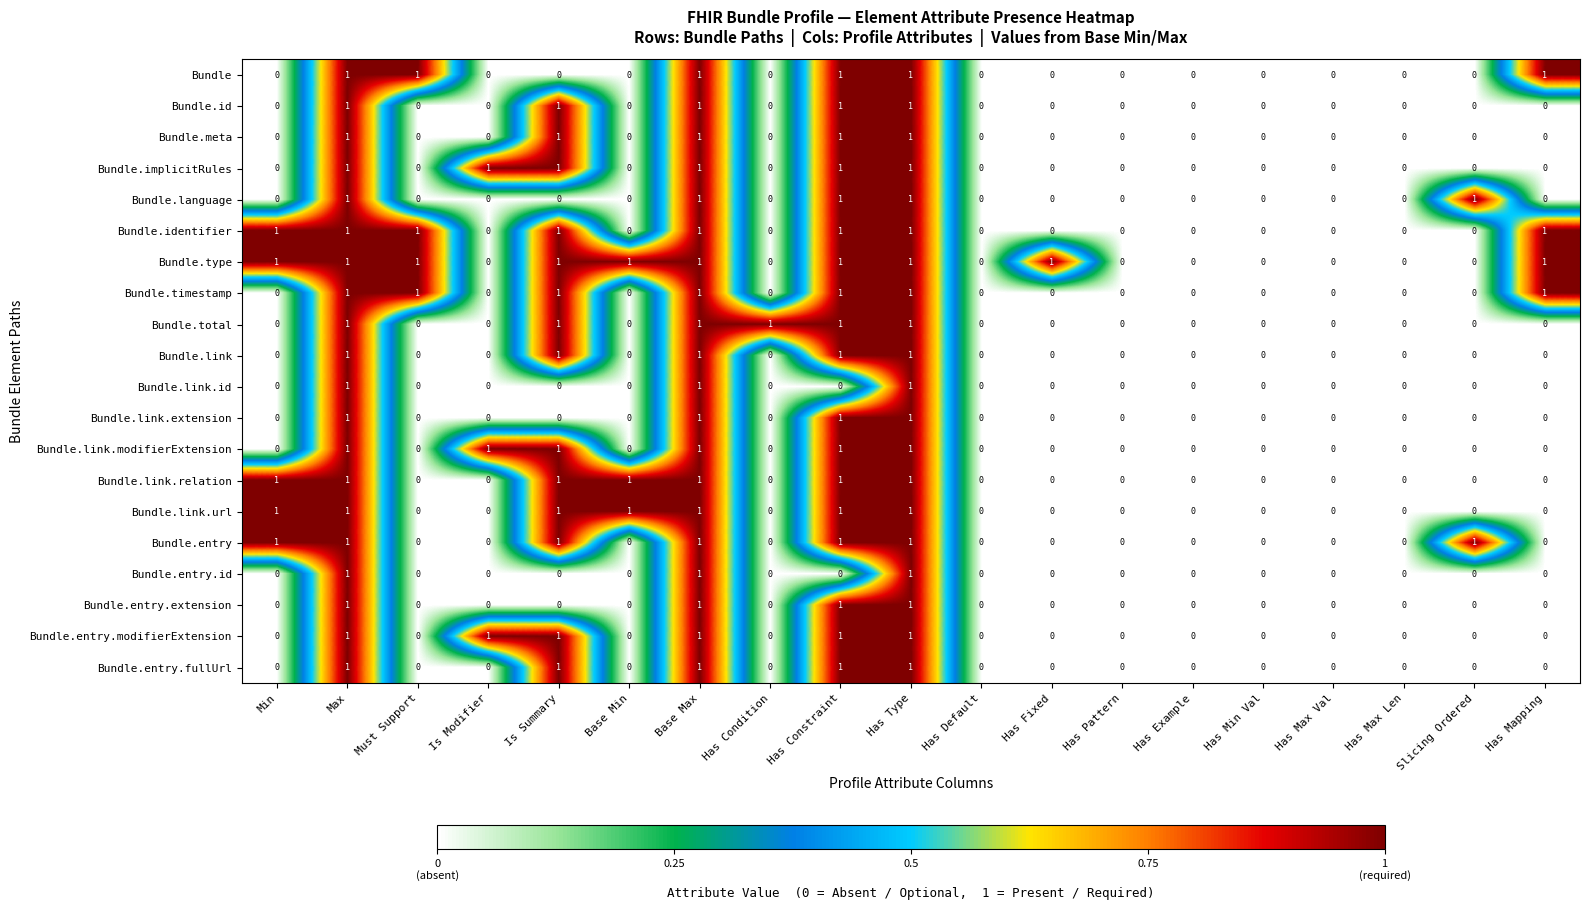

What is the total value across all series at Base Max?

20